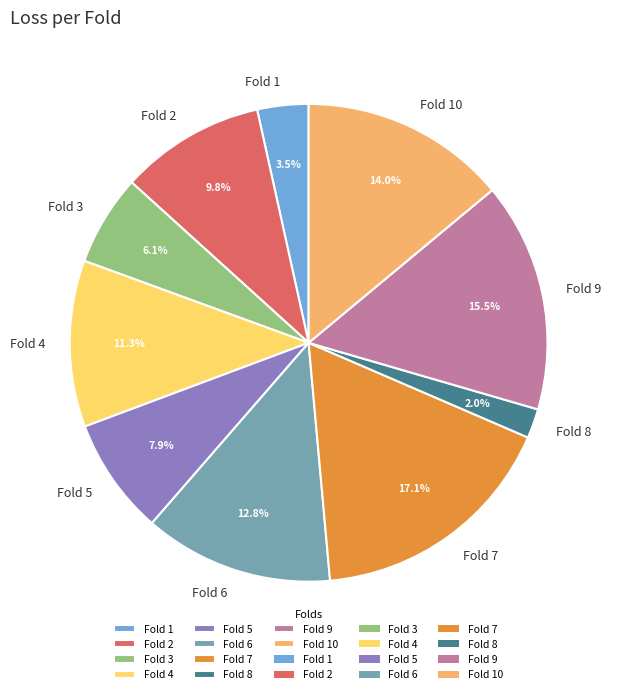

Which slice is the largest?

Fold 7